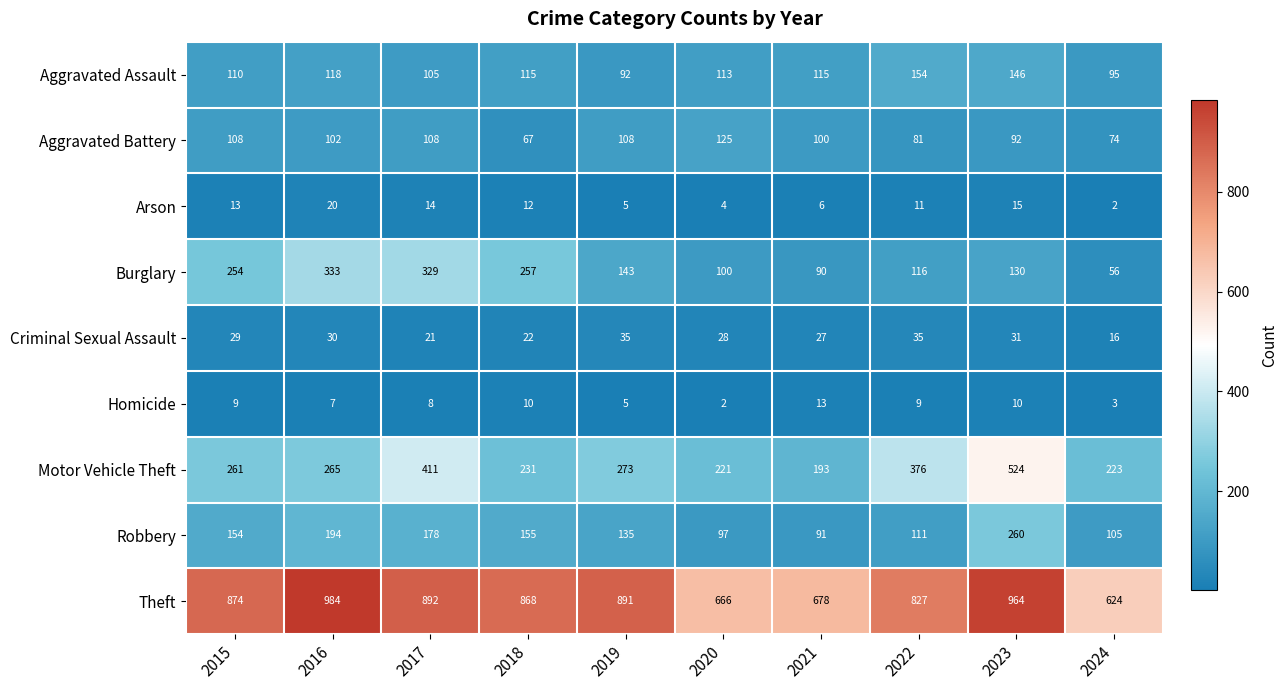

What is the total value across all series at 2016?

2053